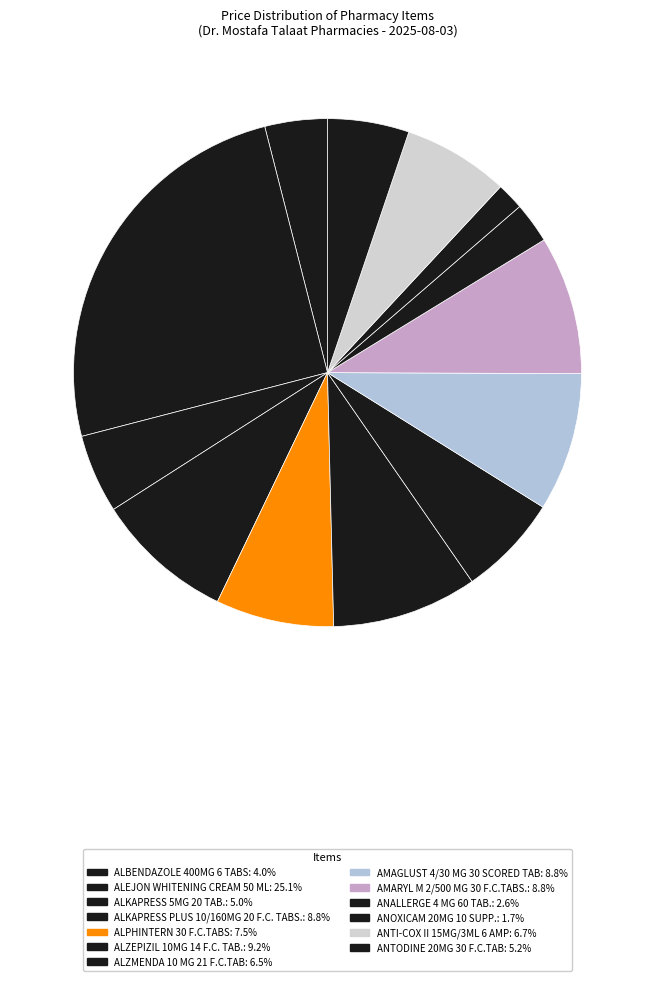

What percentage is the ANALLERGE 4 MG 60 TAB. slice, to the nearest percent?

3%